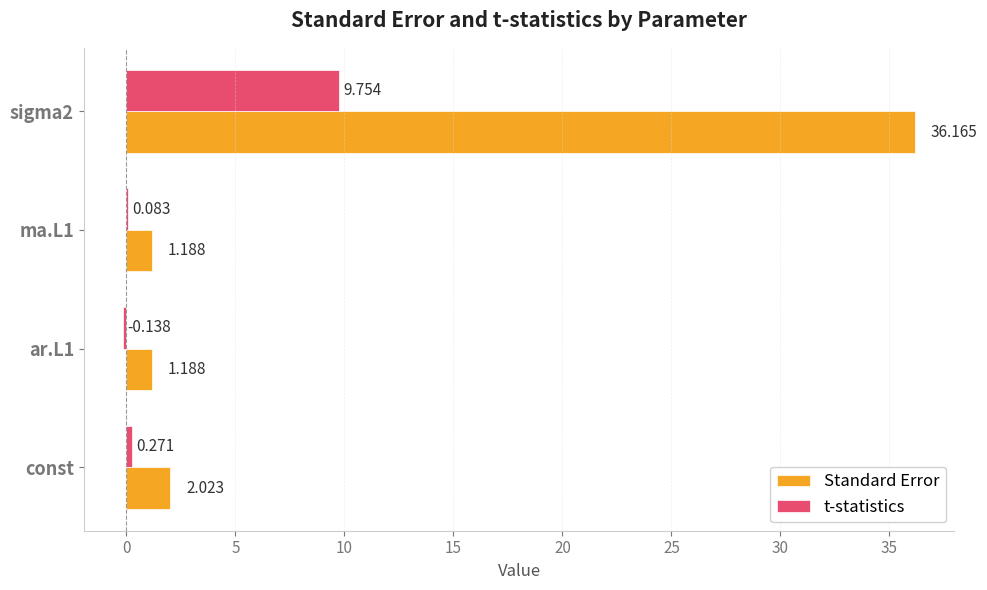

How many series are shown in this chart?

2